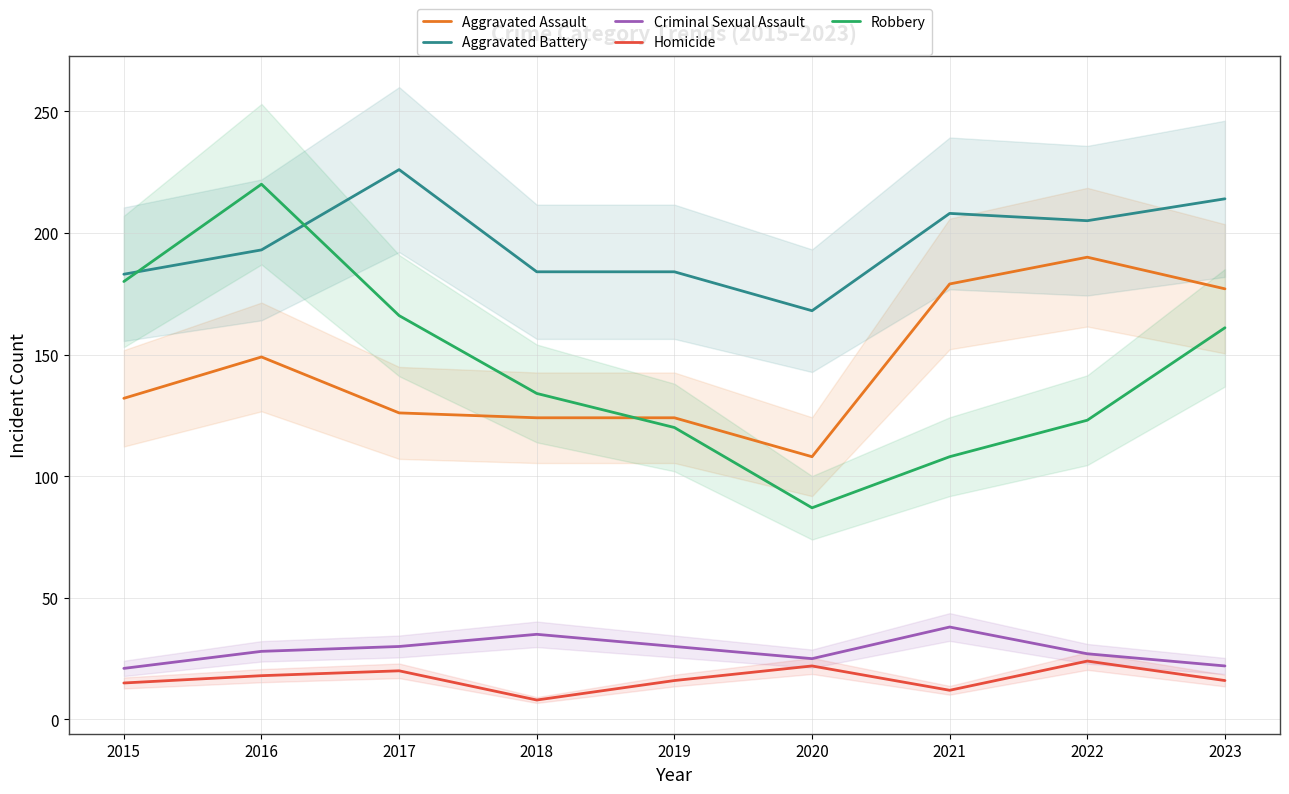

True or false: Criminal Sexual Assault and Robbery cross at least once.

False